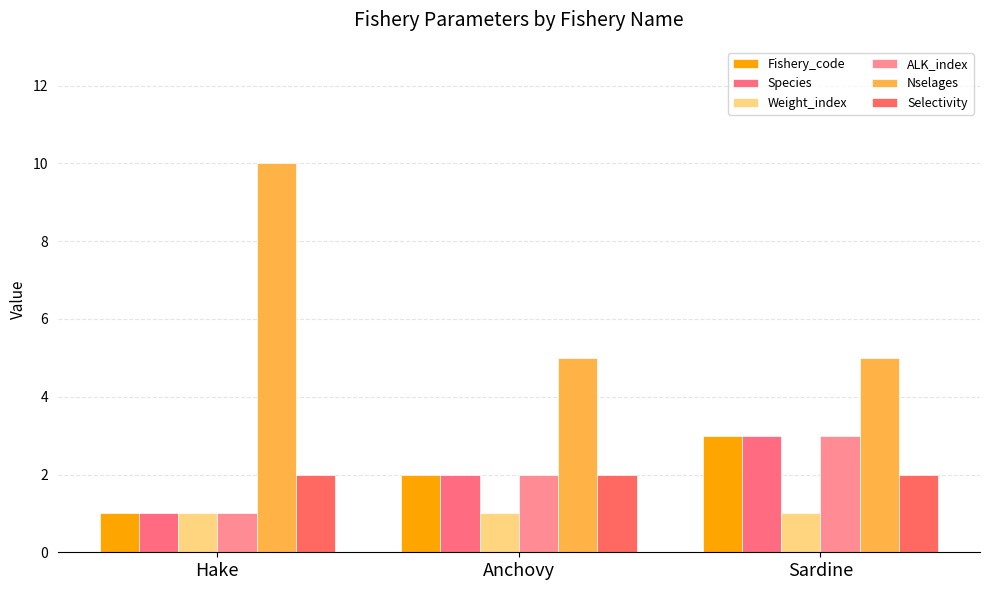

How many data points in ALK_index are less than 2?

1